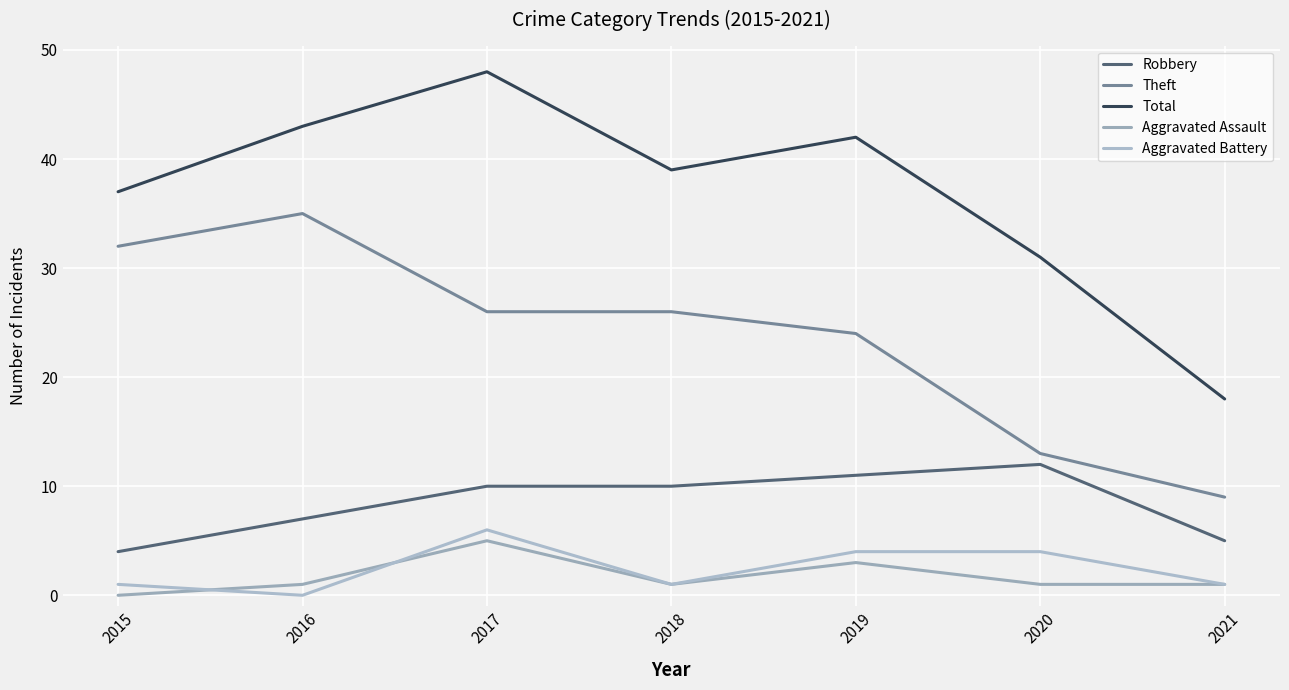

What is the average value of the Total series?

37